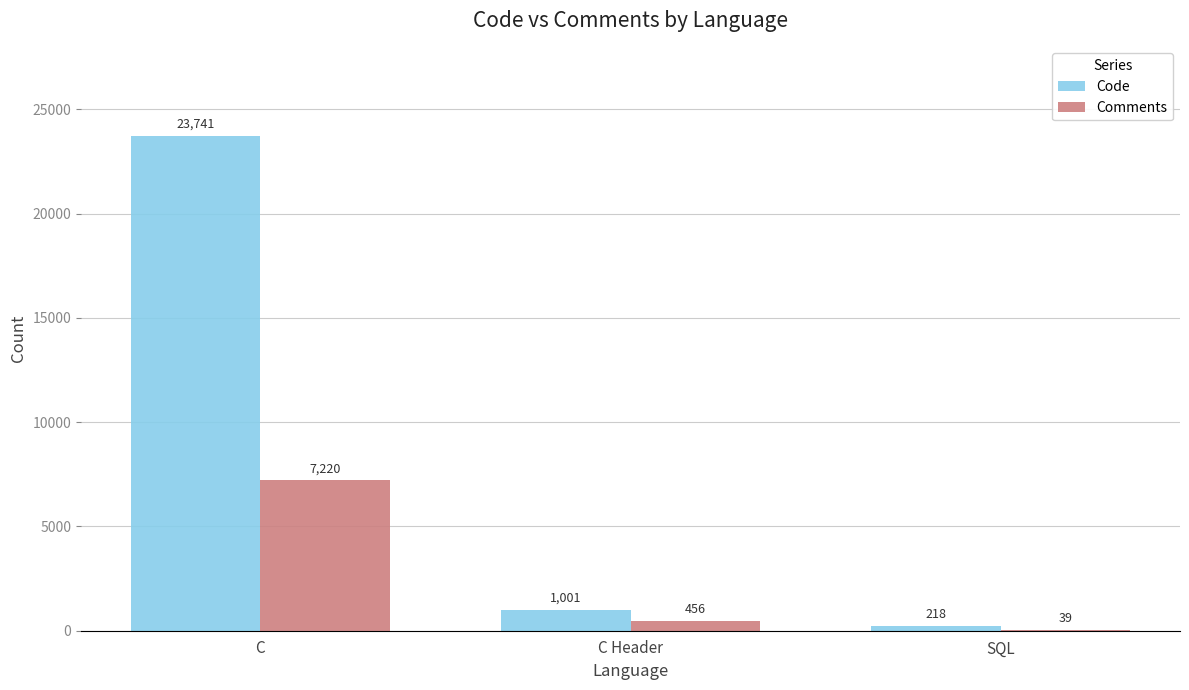

The value of Comments at C is 12803. True or false?

False